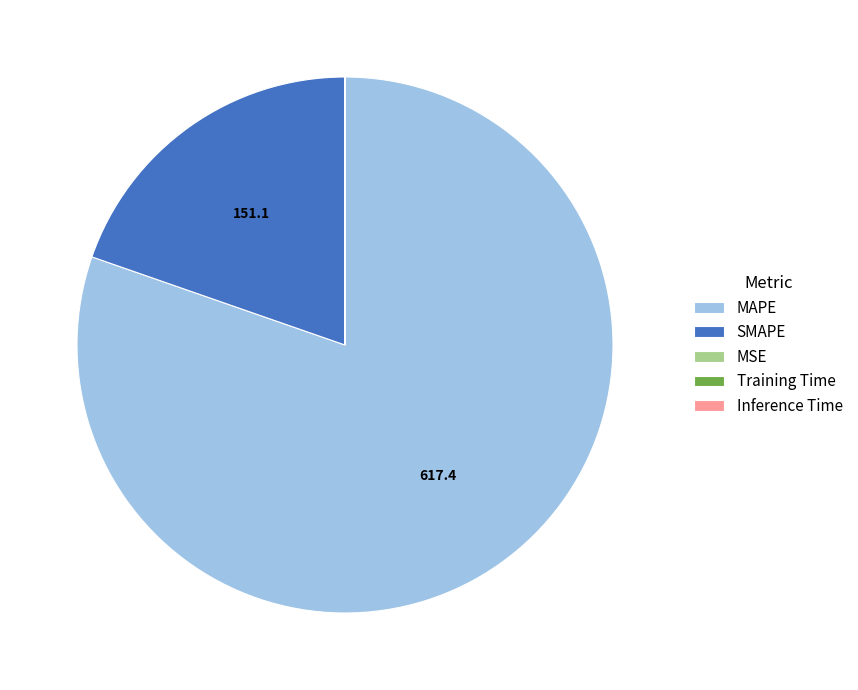

Which category has the biggest portion of the pie?

MAPE